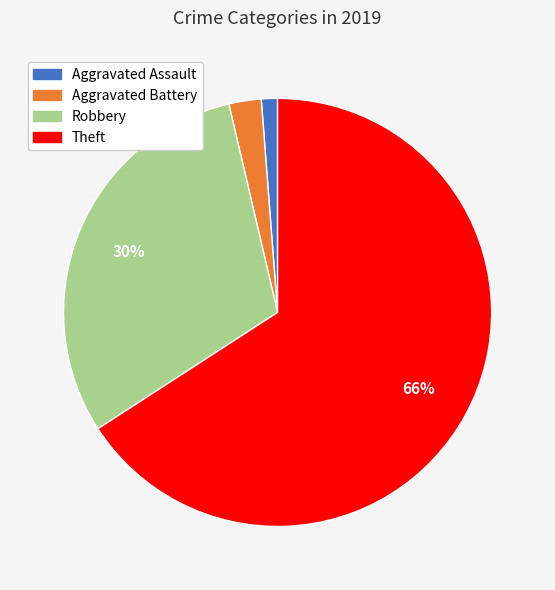

What is the largest slice in the pie chart?

Theft